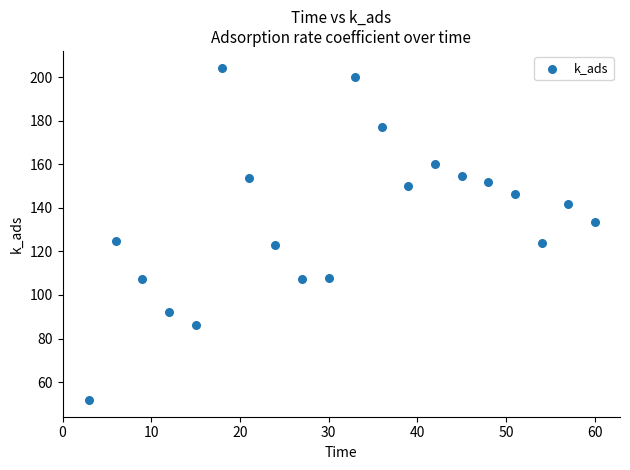

What is the range of X values (max minus min)?

57.0